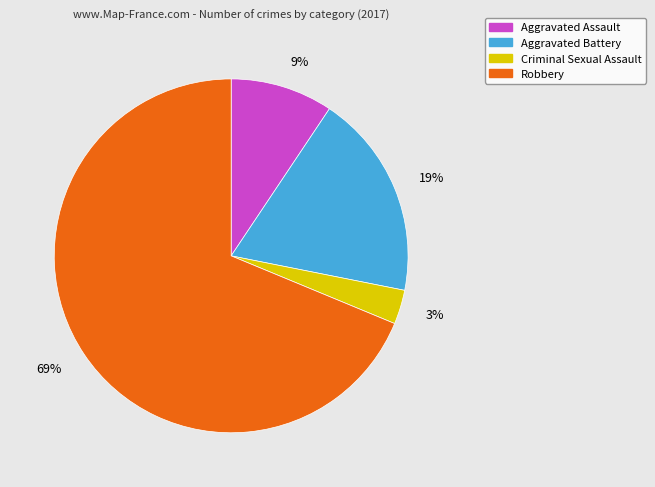

Is the sum of Aggravated Assault and Robbery greater than half?

Yes